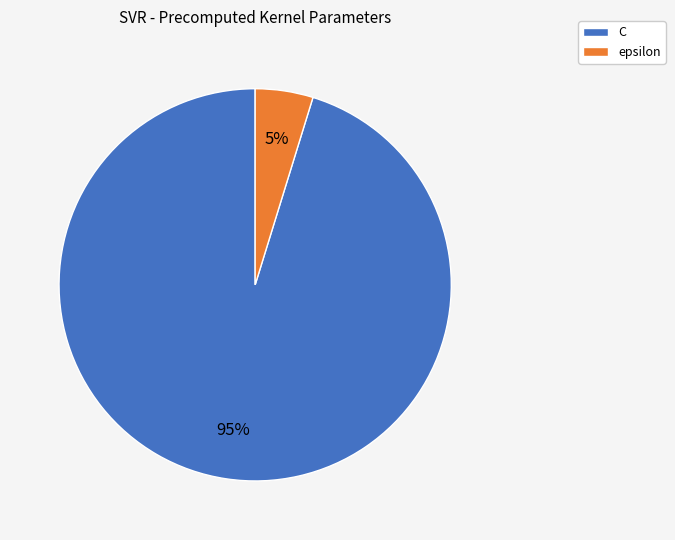

To the nearest percent, what portion does C represent?

95%